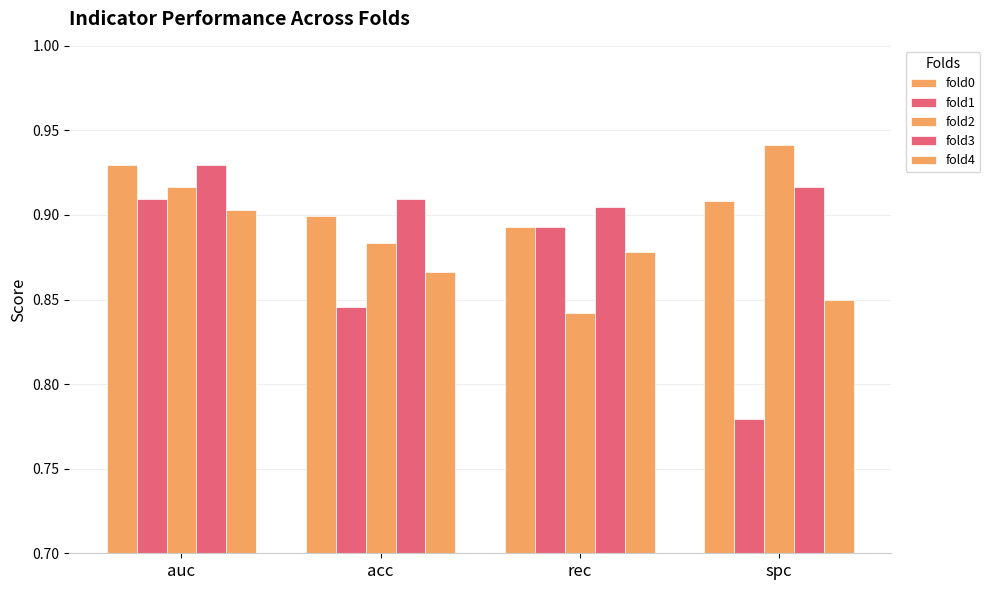

How many bars are there in total?

20